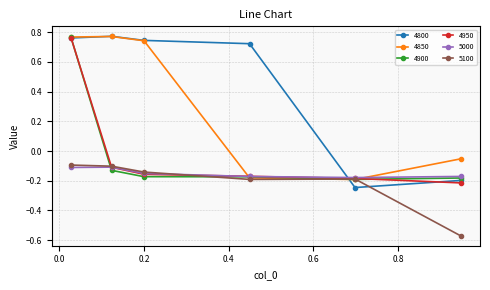

Which series has the largest total across all categories?

4800